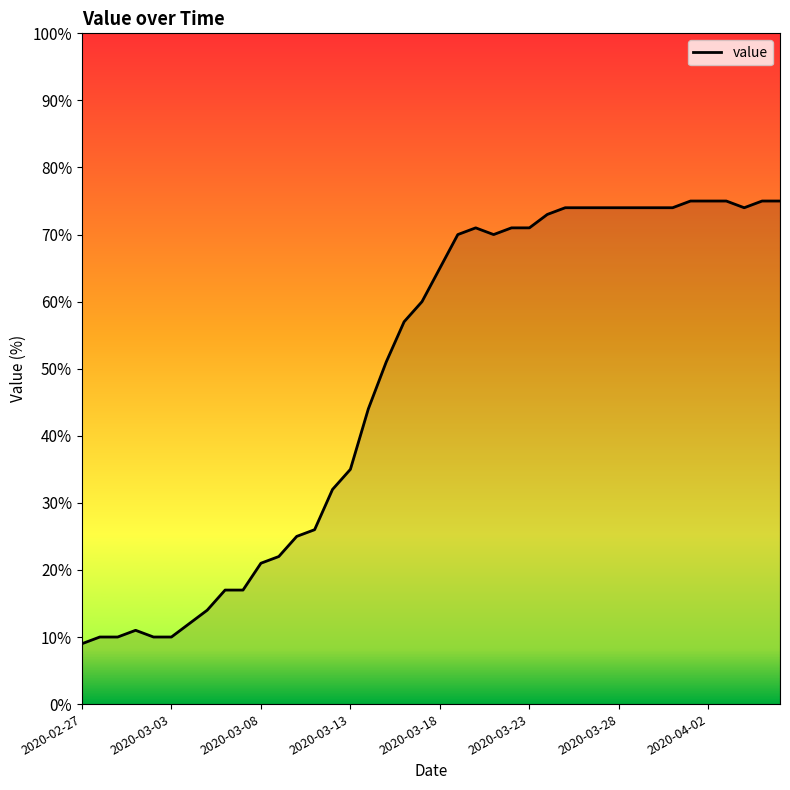

What is the difference between the maximum and minimum values?

66